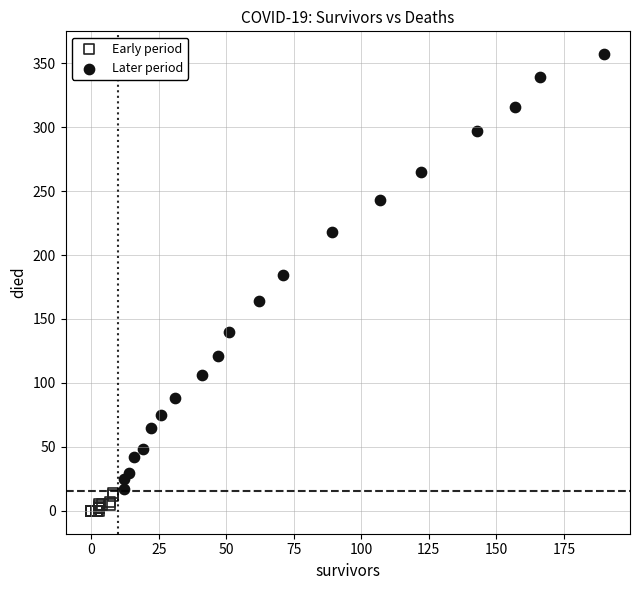

Which series reaches the maximum Y coordinate?

Later period